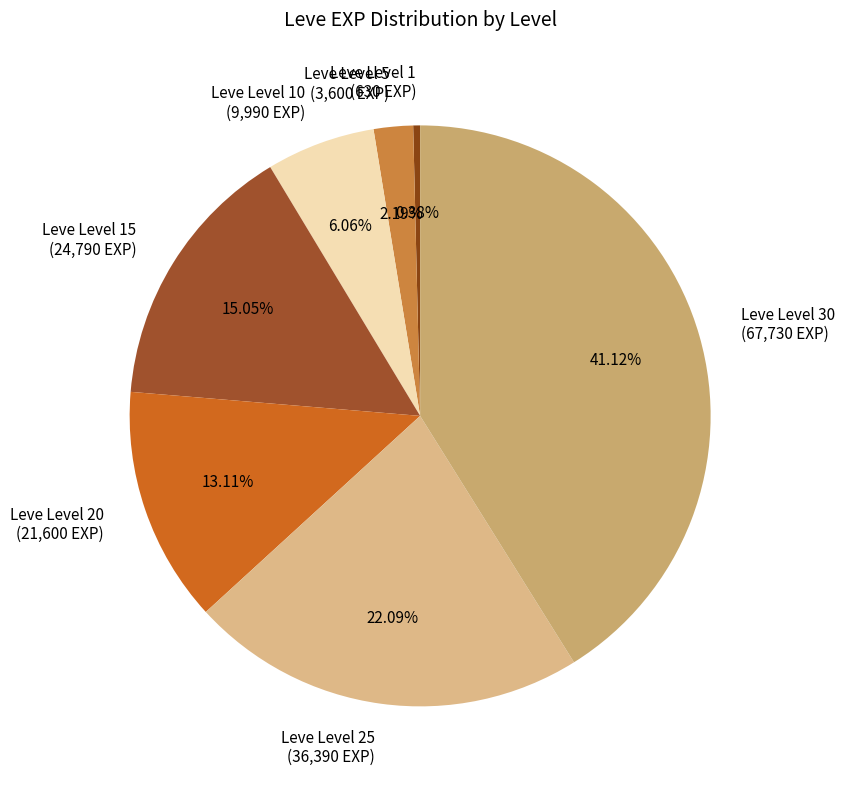

Is there a majority slice in this chart?

No